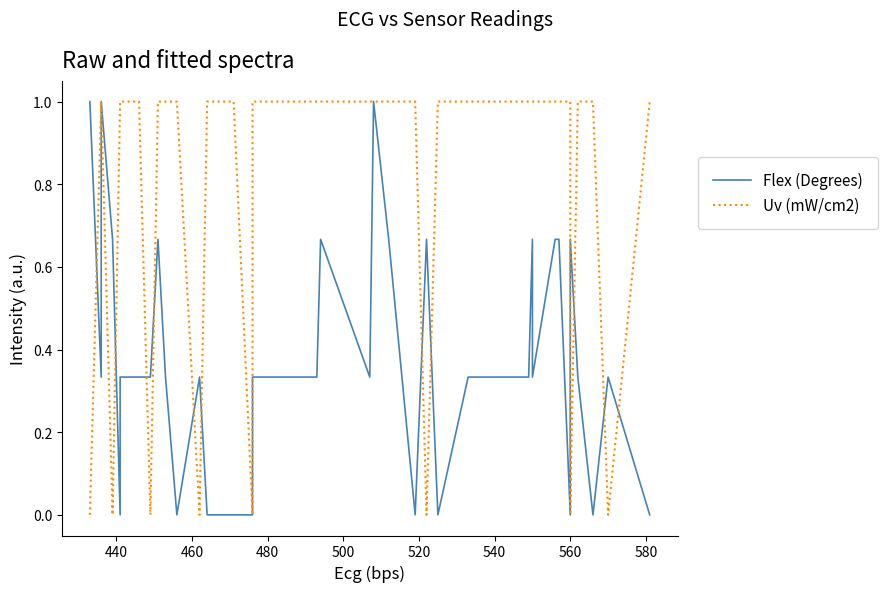

Which series has the largest total across all categories?

Uv (mW/cm2)